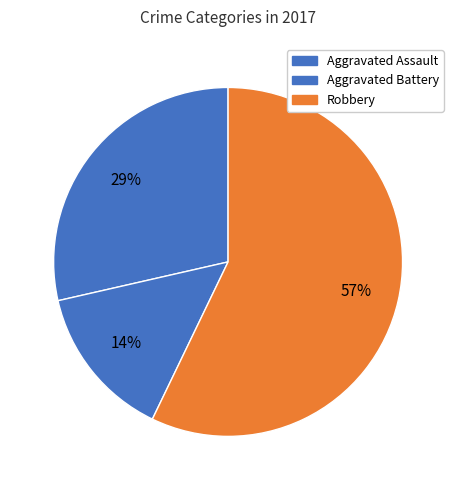

Which category has the smallest portion of the pie?

Aggravated Battery